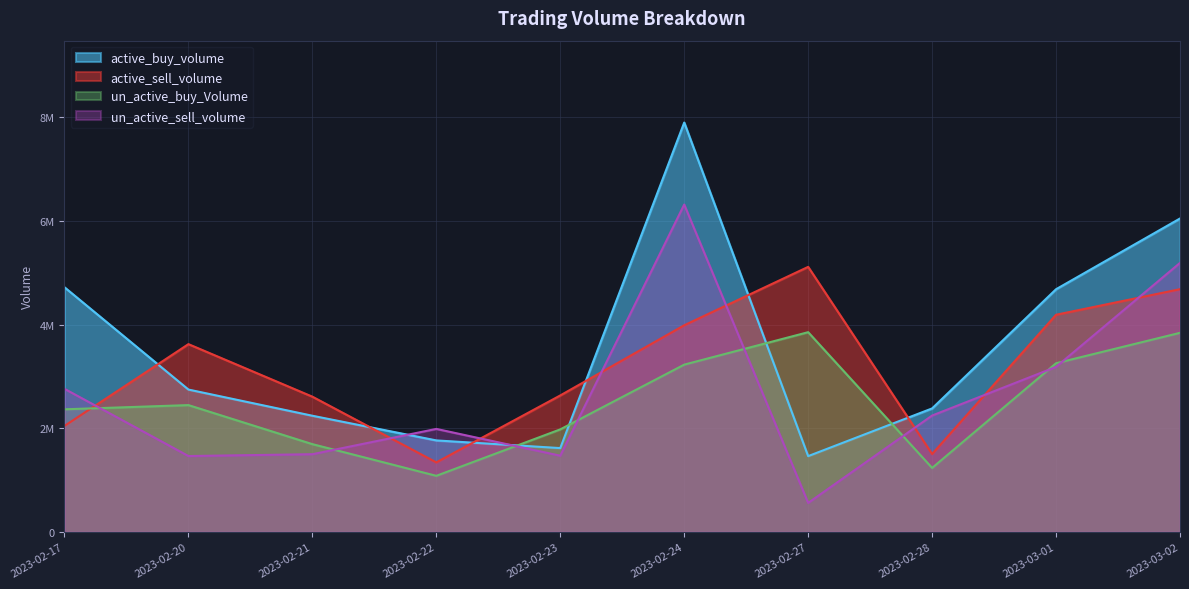

Reading left to right, transcribe all the data shown in this chart.

active_buy_volume: 2023-02-17=4718400	2023-02-20=2745600	2023-02-21=2240600	2023-02-22=1764800	2023-02-23=1616600	2023-02-24=7894975	2023-02-27=1461800	2023-02-28=2381900	2023-03-01=4680500	2023-03-02=6044600
active_sell_volume: 2023-02-17=2044300	2023-02-20=3621512	2023-02-21=2608384	2023-02-22=1341300	2023-02-23=2632300	2023-02-24=3985320	2023-02-27=5111880	2023-02-28=1502600	2023-03-01=4188300	2023-03-02=4681300
un_active_buy_Volume: 2023-02-17=2364700	2023-02-20=2445900	2023-02-21=1693156	2023-02-22=1082000	2023-02-23=1977730	2023-02-24=3226320	2023-02-27=3852100	2023-02-28=1234400	2023-03-01=3253300	2023-03-02=3839700
un_active_sell_volume: 2023-02-17=2759800	2023-02-20=1463588	2023-02-21=1498840	2023-02-22=1986800	2023-02-23=1469900	2023-02-24=6313575	2023-02-27=559500	2023-02-28=2244500	2023-03-01=3182900	2023-03-02=5188300